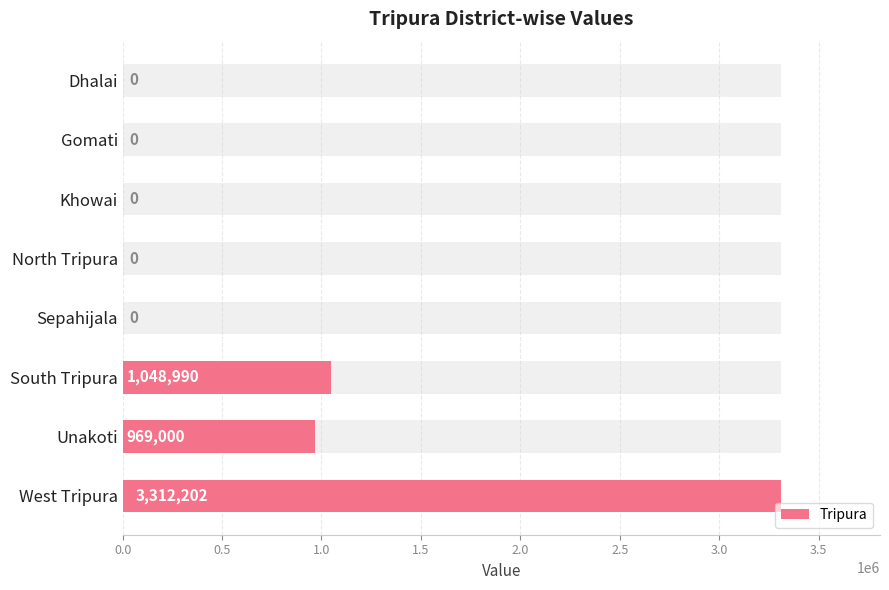

What is the difference between the maximum and minimum values?

3312202